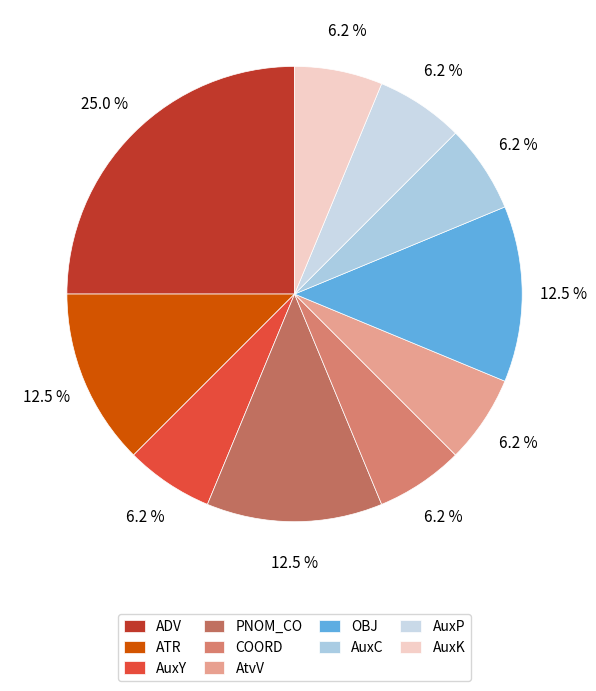

What is the largest slice in the pie chart?

ADV